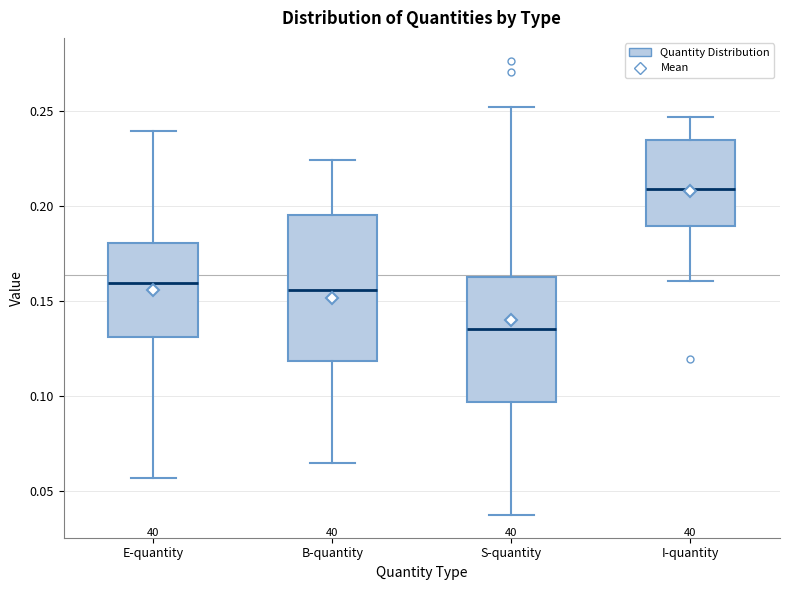

Reading left to right, transcribe this box plot: for each box, give where its median line is, the range the box spans, and where its two whiskers end, as read against the y-axis. The values are not printed on the chart, so give them approximately, as read against the axis.

E-quantity: median 0.160, box 0.130 to 0.180, whiskers 0.055 to 0.240
B-quantity: median 0.155, box 0.120 to 0.195, whiskers 0.065 to 0.225
S-quantity: median 0.135, box 0.095 to 0.165, whiskers 0.035 to 0.250
I-quantity: median 0.210, box 0.190 to 0.235, whiskers 0.160 to 0.245